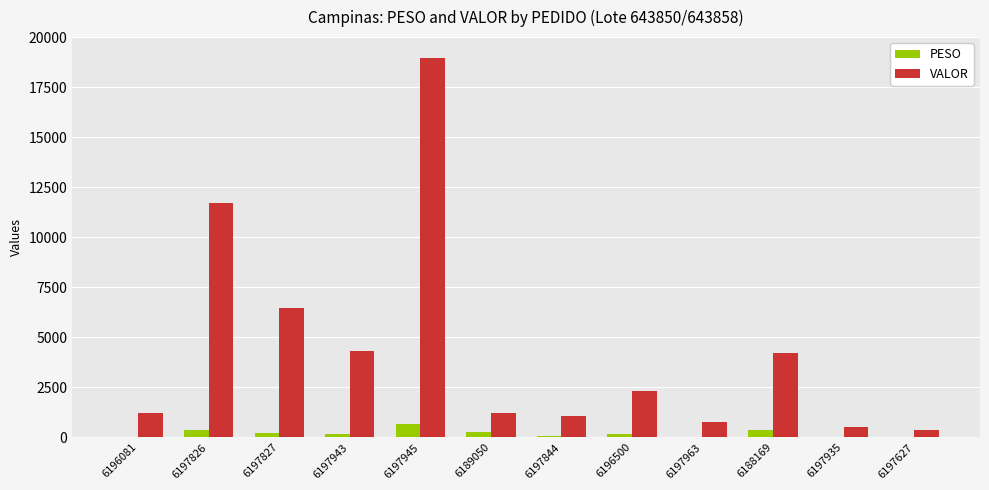

What is the average value of the VALOR series?

4427.9